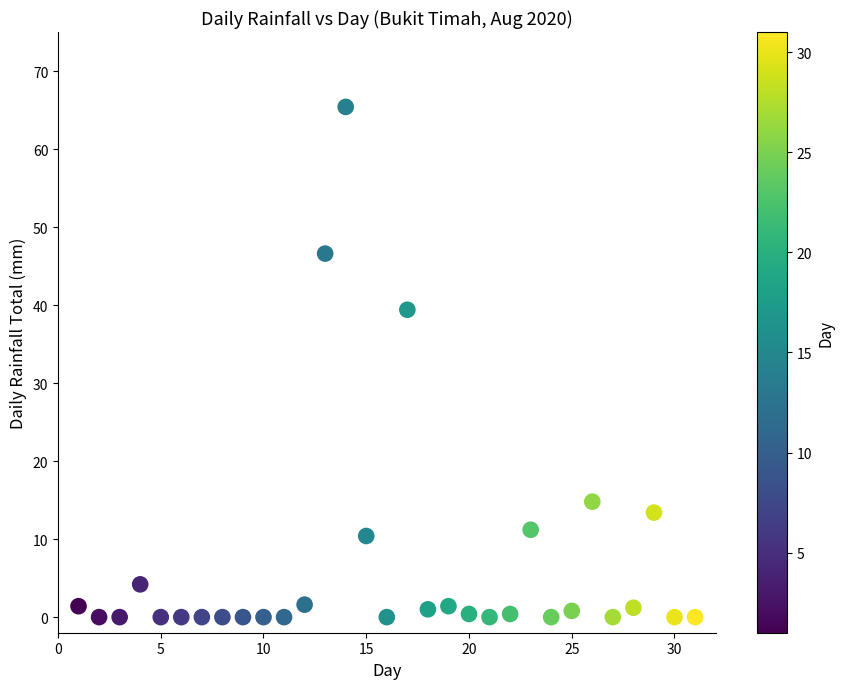

What Y value in the scatter plot is closest to 32?

39.4